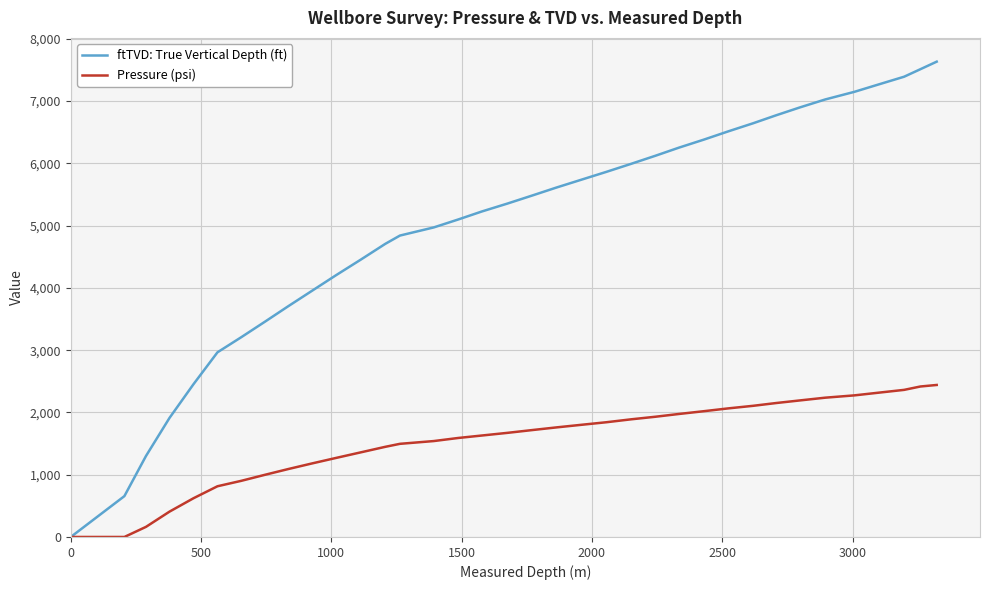

Which series has the largest total across all categories?

ftTVD: True Vertical Depth (ft)